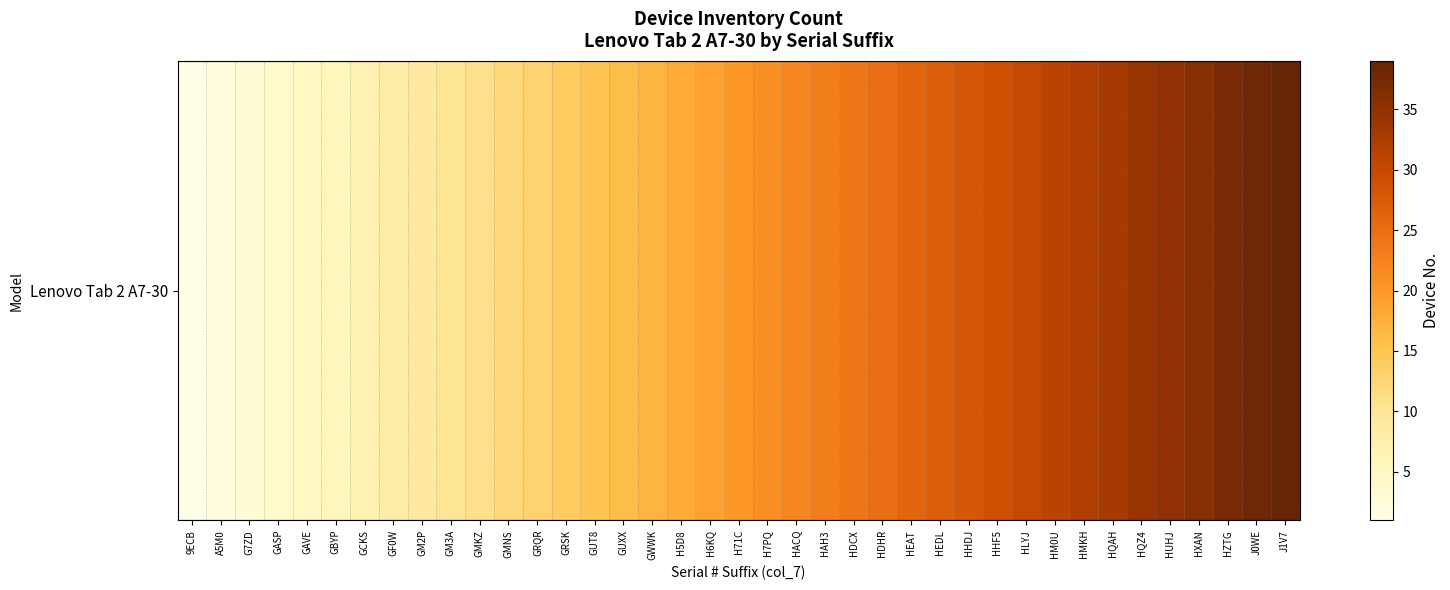

Reading right to left, what are all the values shown in this chart?

J1V7=39	J0WE=38	HZTG=37	HXAN=36	HUHJ=35	HQZ4=34	HQAH=33	HMKH=32	HM0U=31	HLYJ=30	HHF5=29	HHDJ=28	HEDL=27	HEAT=26	HDHR=25	HDCX=24	HAH3=23	HACQ=22	H7PQ=21	H71C=20	H6KQ=19	H5D8=18	GWWK=17	GUXX=16	GUT8=15	GRSK=14	GRQR=13	GMNS=12	GMKZ=11	GM3A=10	GM2P=9	GF0W=8	GCKS=7	GBYP=6	GAVE=5	GASP=4	G7ZD=3	A5M0=2	9ECB=1